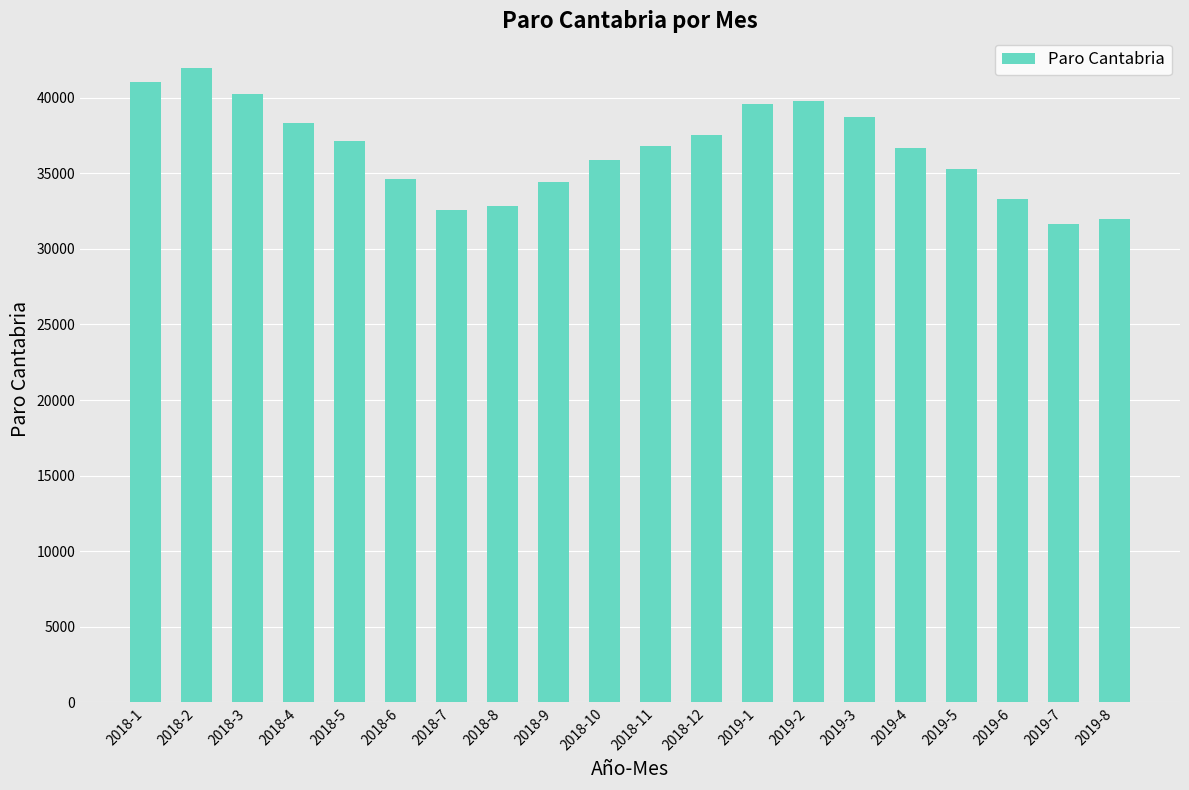

Reading left to right, what are all the values shown in this chart?

41062	41961	40229	38305	37141	34620	32589	32830	34432	35882	36835	37553	39556	39765	38704	36658	35311	33328	31665	31948